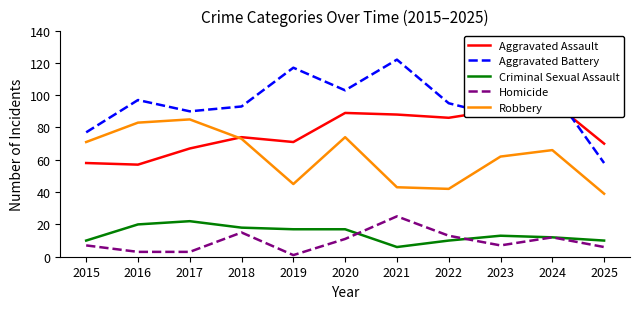

True or false: Criminal Sexual Assault and Robbery cross at least once.

False